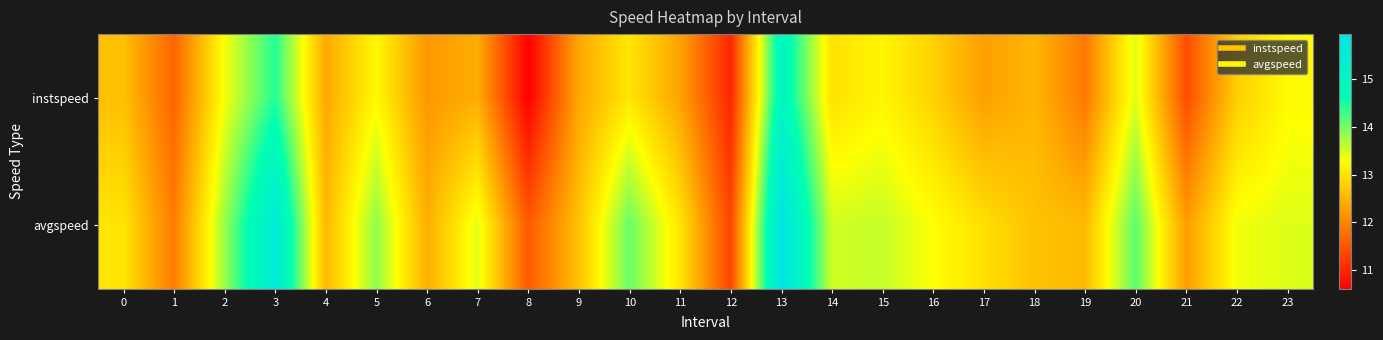

Reading left to right, what are all the values shown in this chart?

instspeed: 0=12.6	1=11.7	2=13.3	3=14.4	4=12.4	5=13.2	6=12.2	7=12.4	8=10.6	9=12.4	10=13.0	11=12.3	12=11.0	13=15.0	14=13.0	15=13.2	16=12.8	17=12.3	18=12.5	19=11.9	20=13.5	21=11.4	22=12.8	23=13.2
avgspeed: 0=13.0	1=11.9	2=13.8	3=15.6	4=12.5	5=13.9	6=12.4	7=13.4	8=11.6	9=12.7	10=14.1	11=13.0	12=11.3	13=15.9	14=13.5	15=13.6	16=13.3	17=13.0	18=12.7	19=12.6	20=14.1	21=12.3	22=13.3	23=13.5